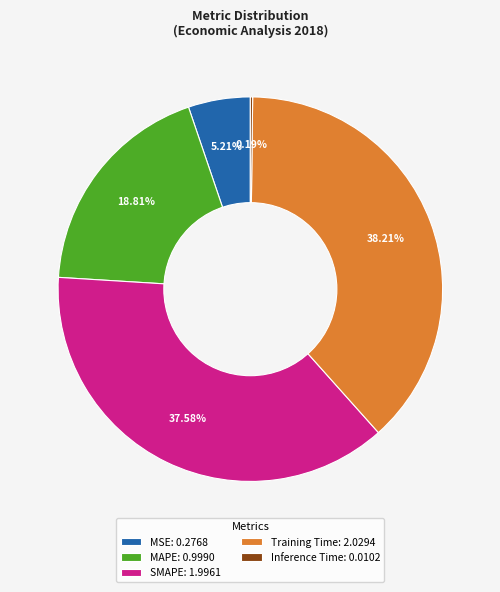

Do Training Time: 2.0294 and SMAPE: 1.9961 together represent more than half of the pie?

Yes